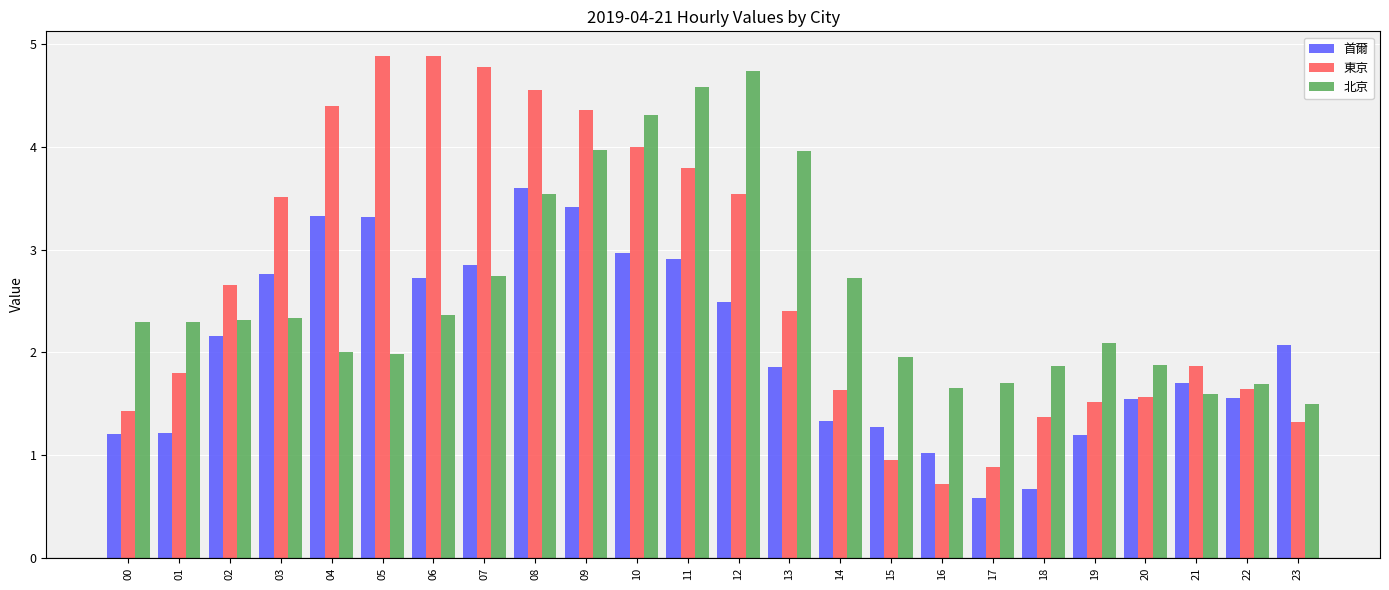

Is it true that 東京 equals 1.9 at 21?

True